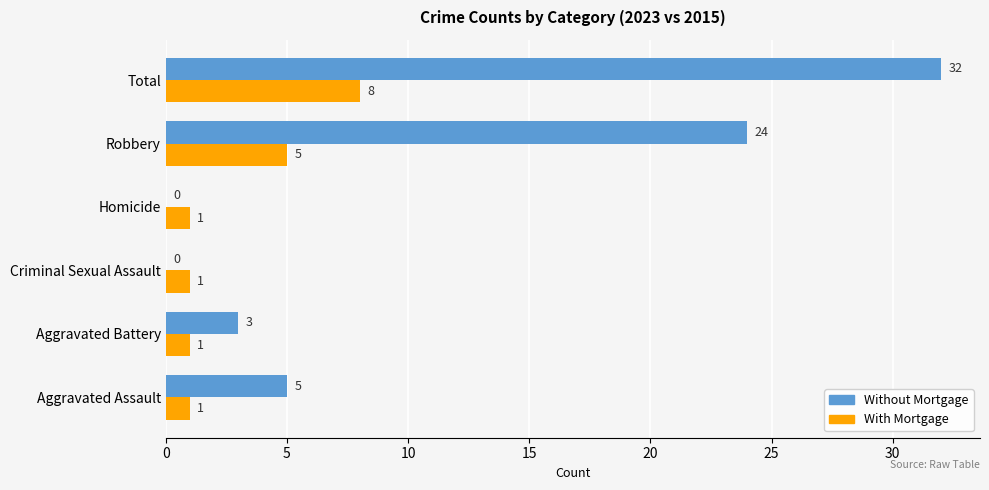

At which label is With Mortgage closest to 4?

Robbery